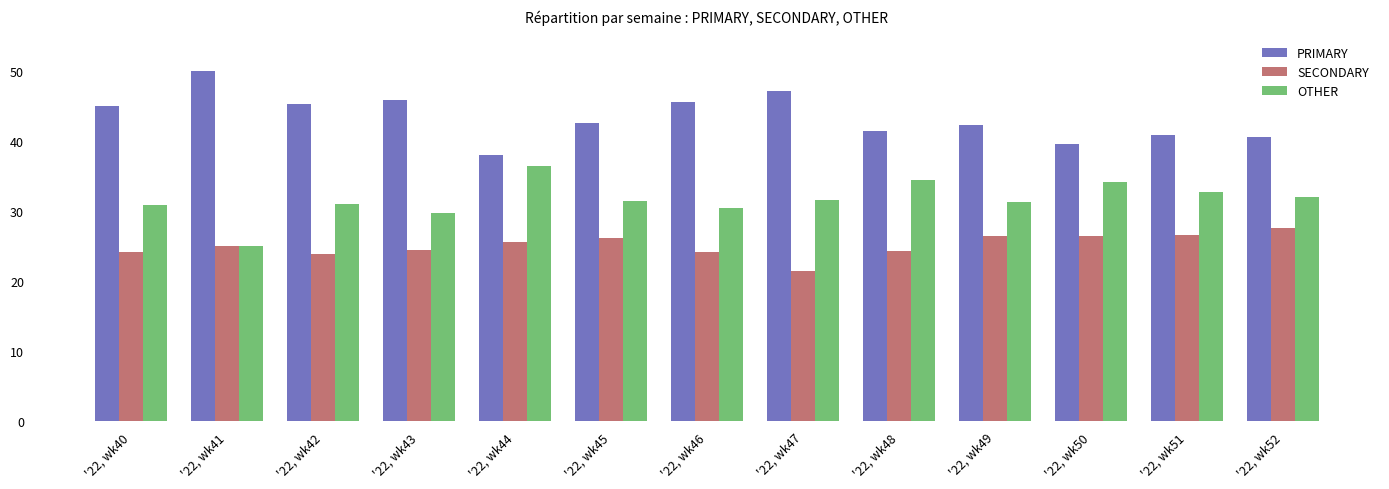

True or false: SECONDARY has a value of 40.9 at '22, wk48.

False